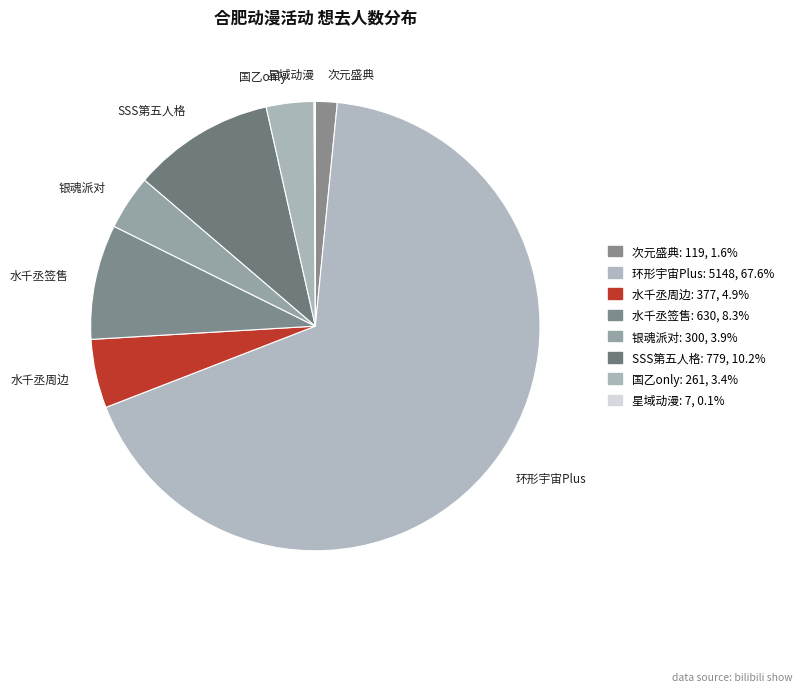

Approximately how many times larger is the value at 环形宇宙Plus compared to 银魂派对?

17.2